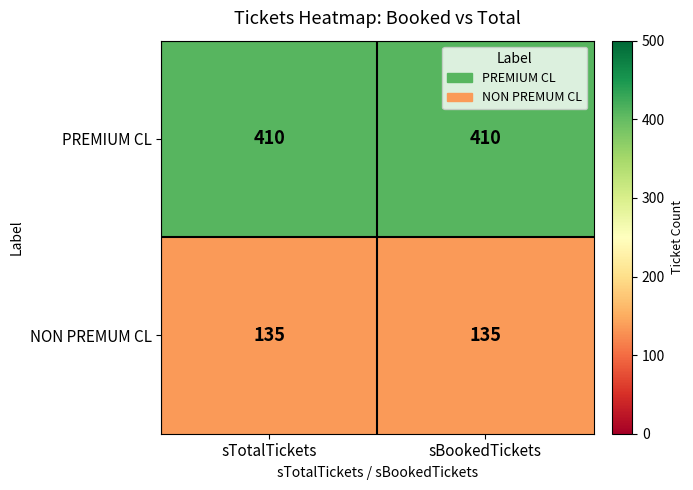

What is the average value of the NON PREMUM CL series?

135